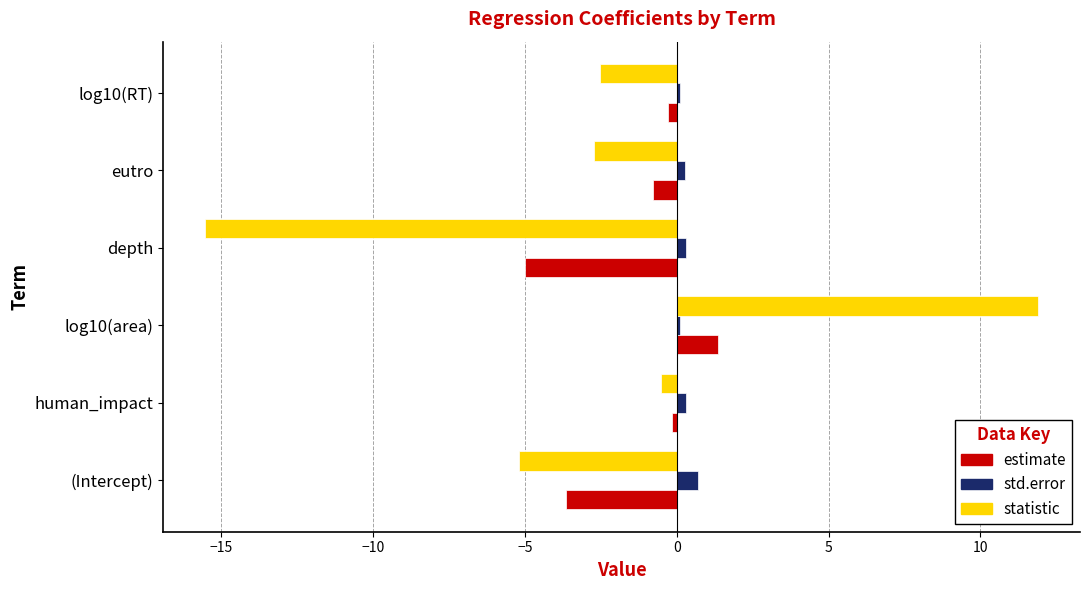

The estimate series shows -0.8 at eutro. True or false?

True